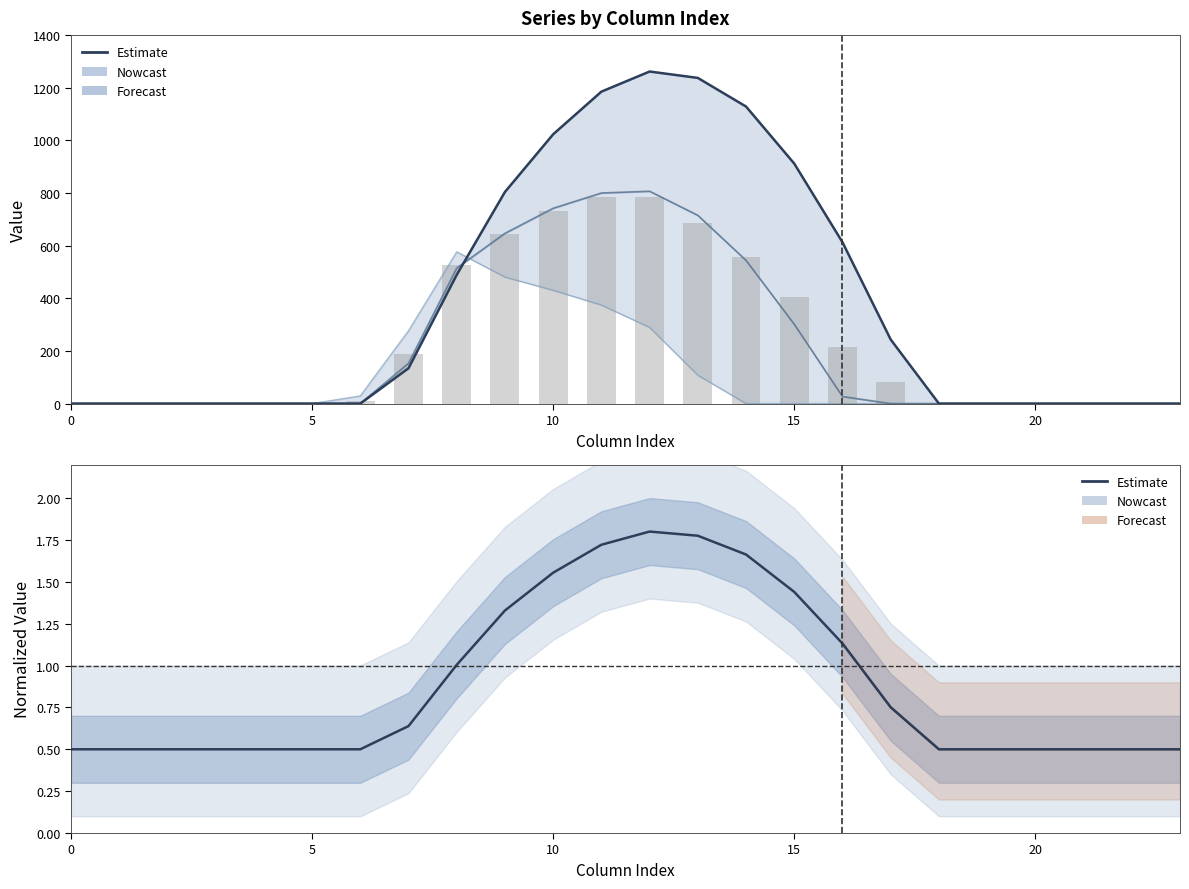

Is the value of row_1.0 at 23 greater than the value of row_0.2 at 19?

Yes